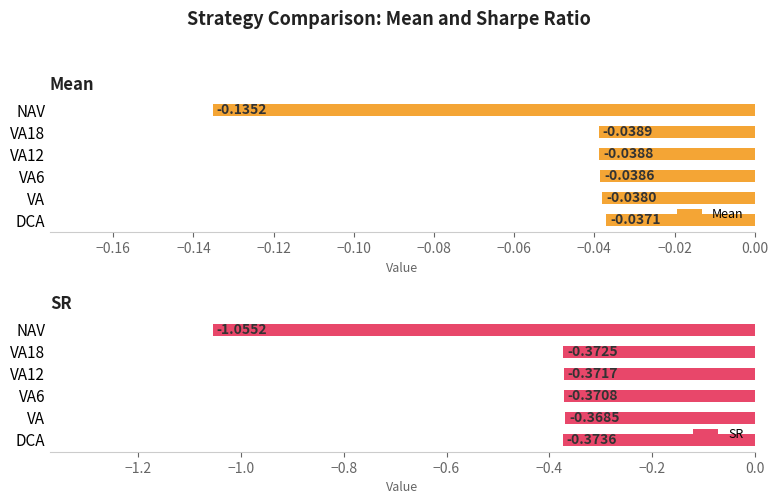

What is the value of the SR bar at the 2nd from the left?

-0.4